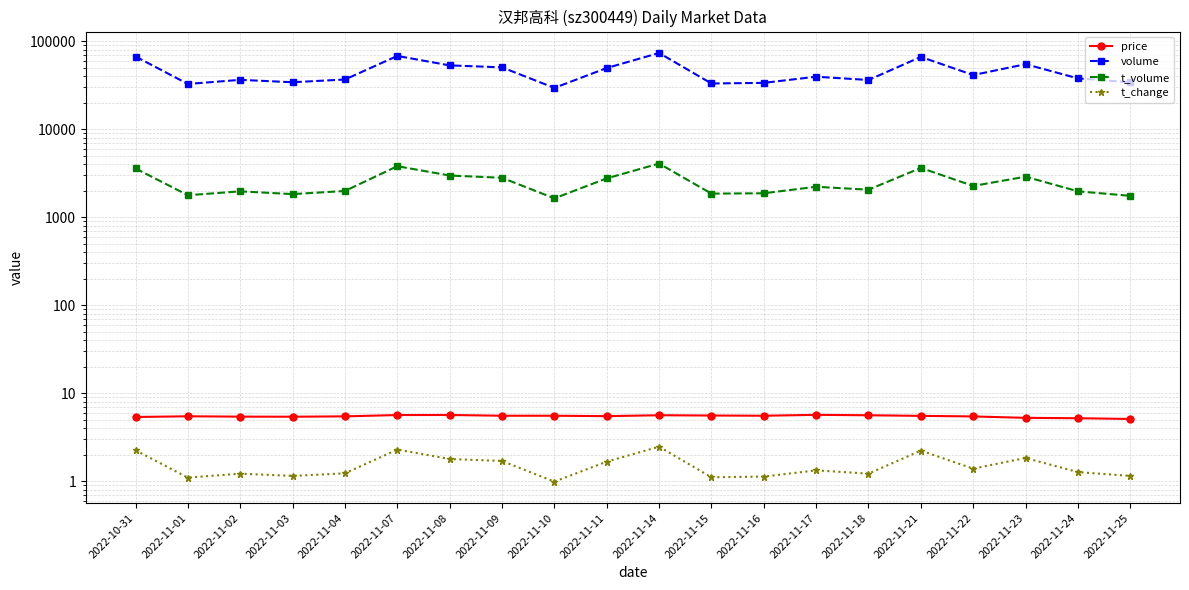

Which category has the lowest value in the price series?

2022-11-25